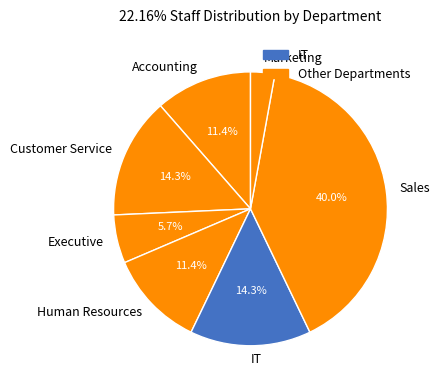

Is Human Resources the majority of the pie?

No